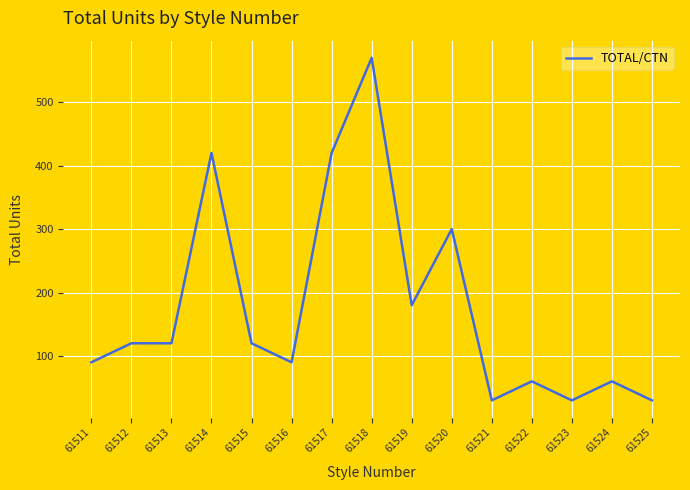

What is the maximum value shown in the chart?

570